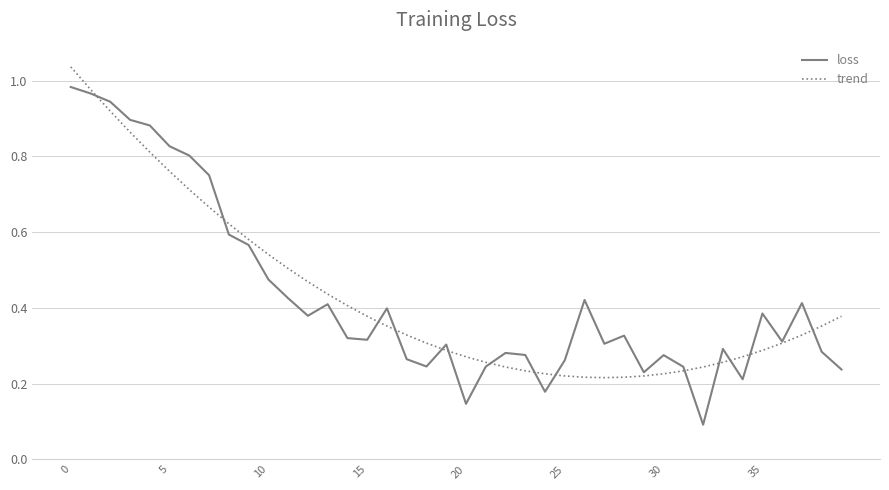

Rank the series by their maximum value, from highest to lowest.

trend, loss